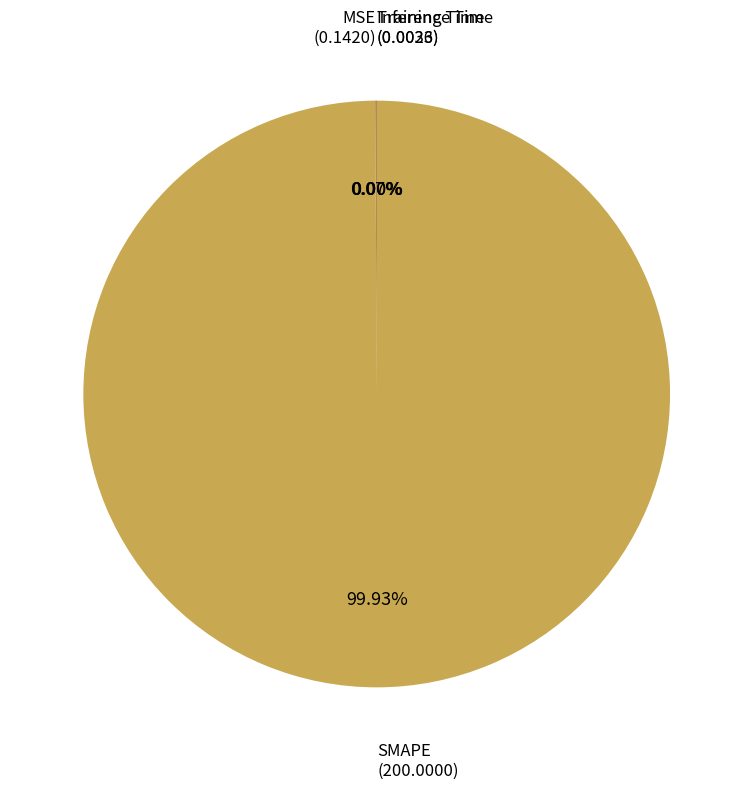

Does any single category account for the majority?

Yes